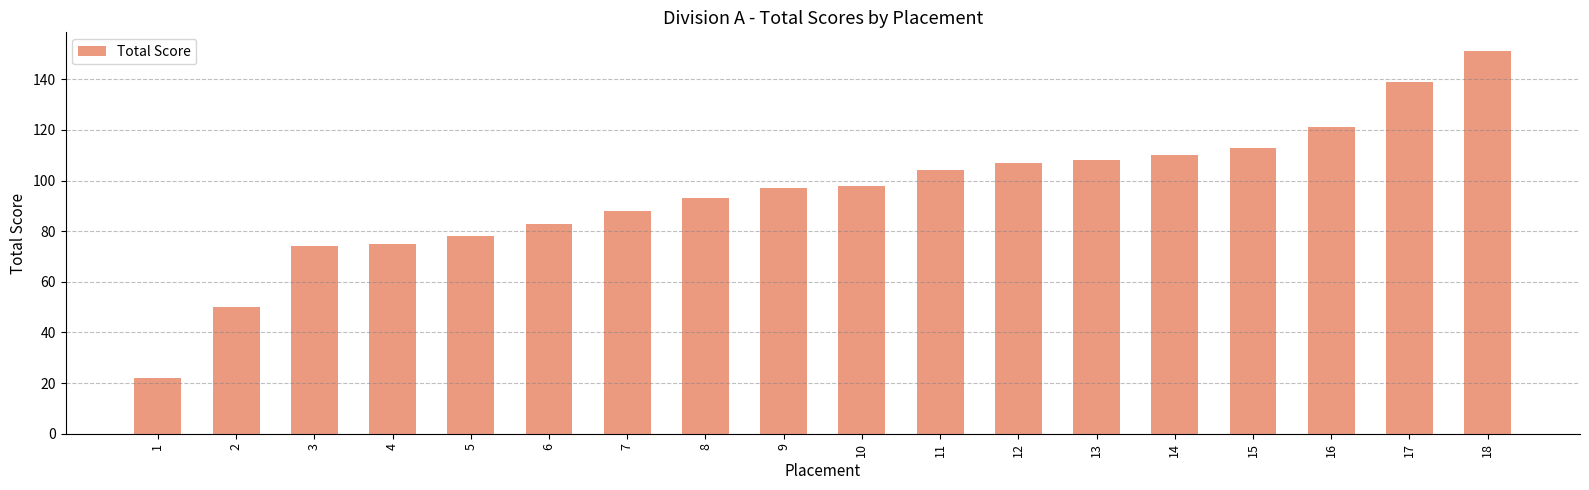

What is the change in value from 9 to 17?

+42